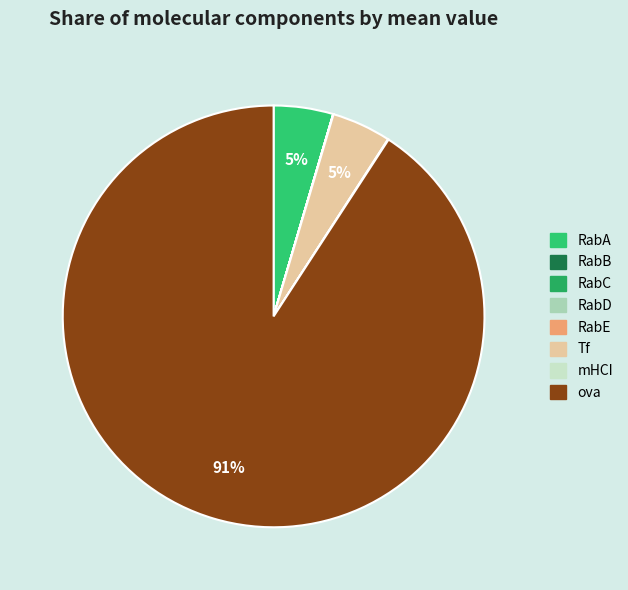

Is there any slice that represents more than half of the pie?

Yes